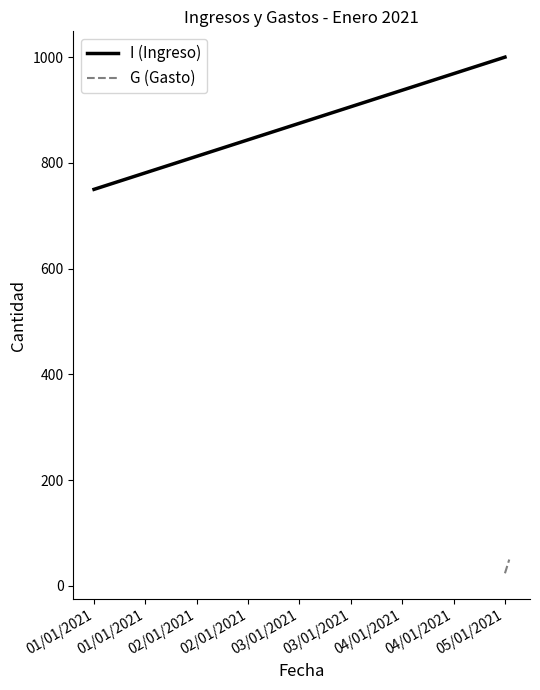

At how many categories does at least one series exceed 268?

2